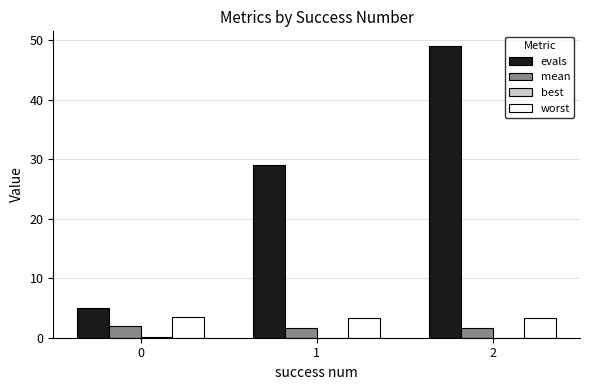

Which series changed the most between 0 and 2?

evals